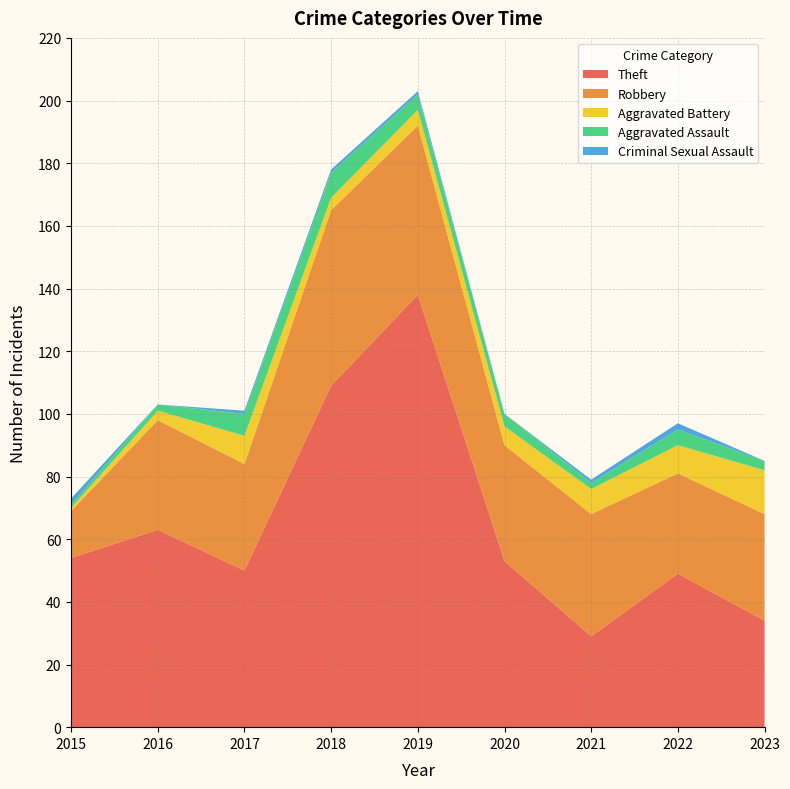

Reading left to right, list all the values displayed in this chart.

Theft: 2015=54	2016=63	2017=50	2018=109	2019=138	2020=53	2021=29	2022=49	2023=34
Robbery: 2015=15	2016=35	2017=34	2018=56	2019=54	2020=37	2021=39	2022=32	2023=34
Aggravated Battery: 2015=1	2016=3	2017=9	2018=4	2019=5	2020=6	2021=8	2022=9	2023=14
Aggravated Assault: 2015=1	2016=2	2017=7	2018=8	2019=5	2020=4	2021=2	2022=5	2023=3
Criminal Sexual Assault: 2015=2	2016=0	2017=1	2018=1	2019=1	2020=0	2021=1	2022=2	2023=0